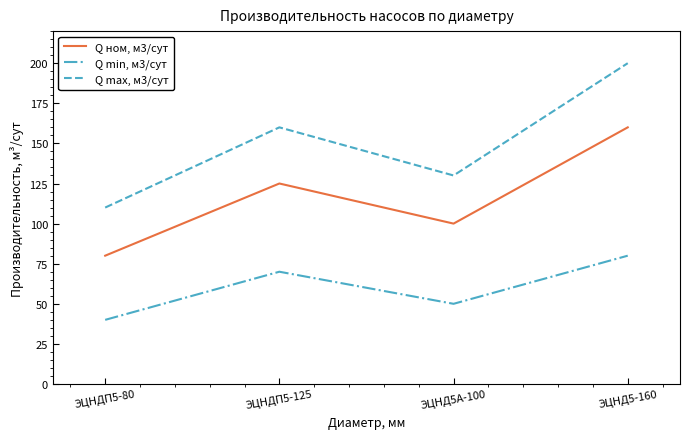

True or false: Q max, м3/сут and Q ном, м3/сут cross at least once.

False